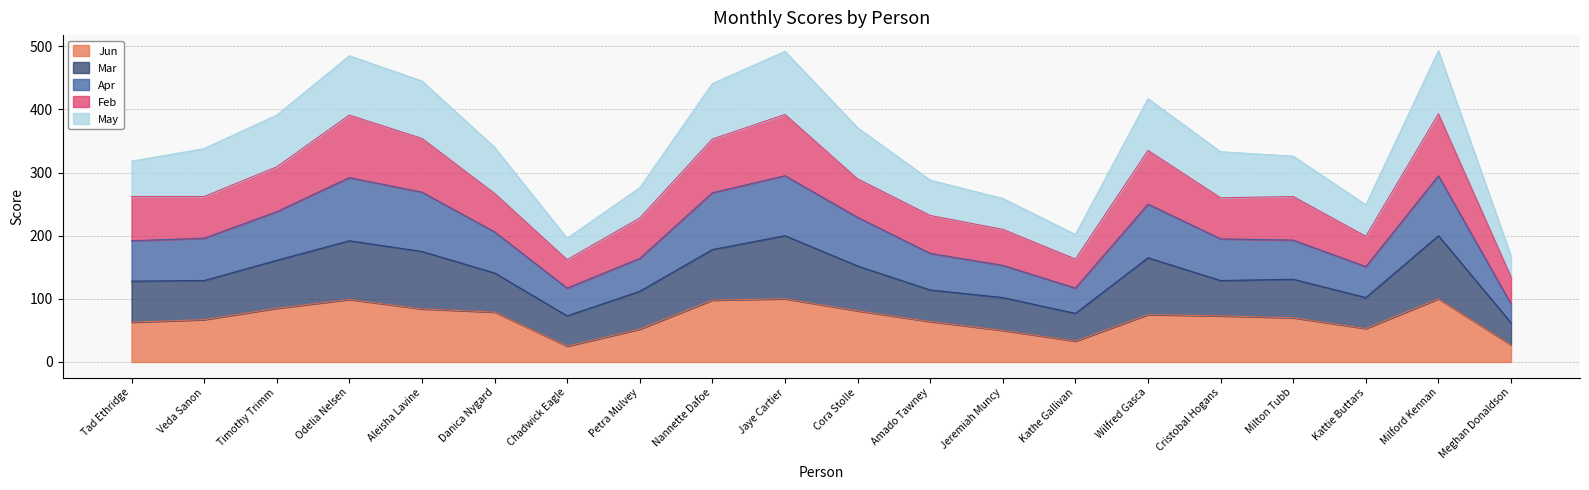

How many data points in Jun are above 73?

9